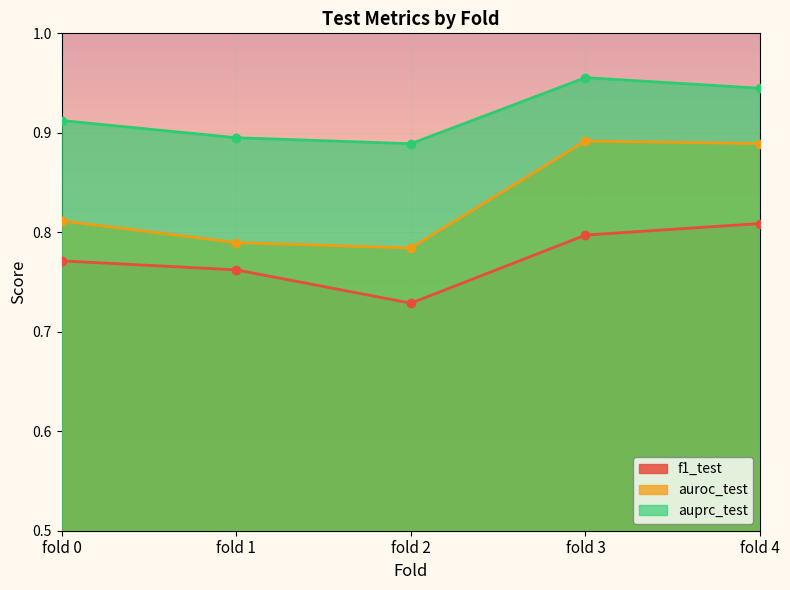

List the series in order of their overall mean, highest first.

auprc_test, auroc_test, f1_test